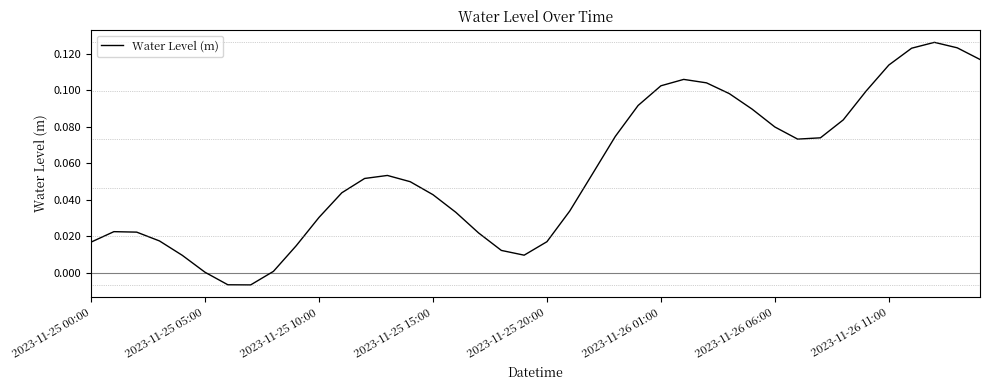

Does the chart display data point markers on the line(s)?

No